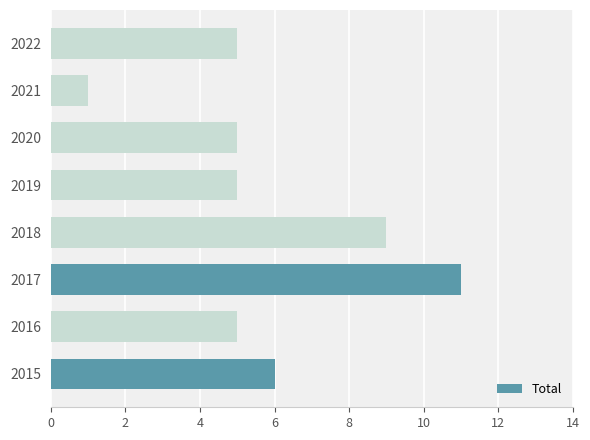

What is the sum of all values?

47